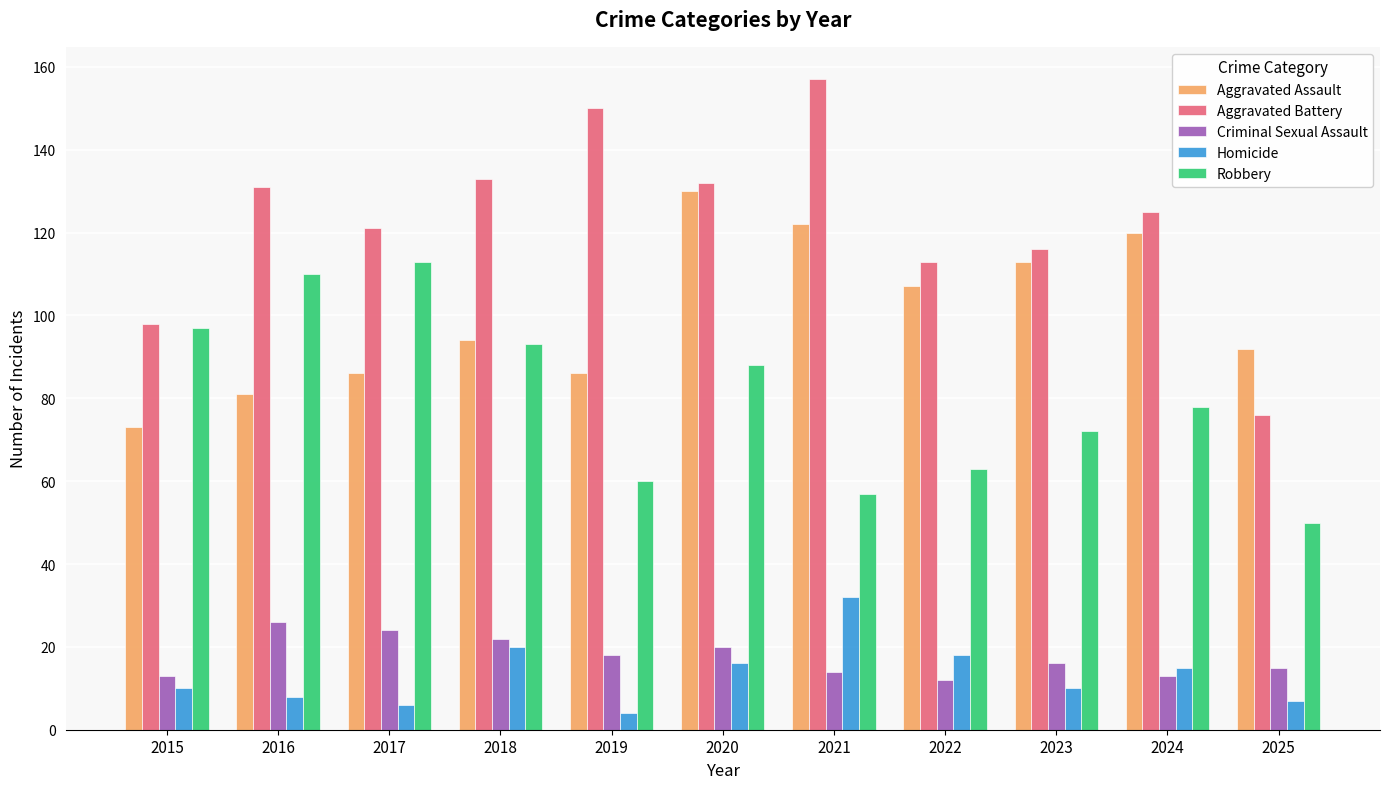

What are all the series names shown in the legend?

Aggravated Assault, Aggravated Battery, Criminal Sexual Assault, Homicide, Robbery